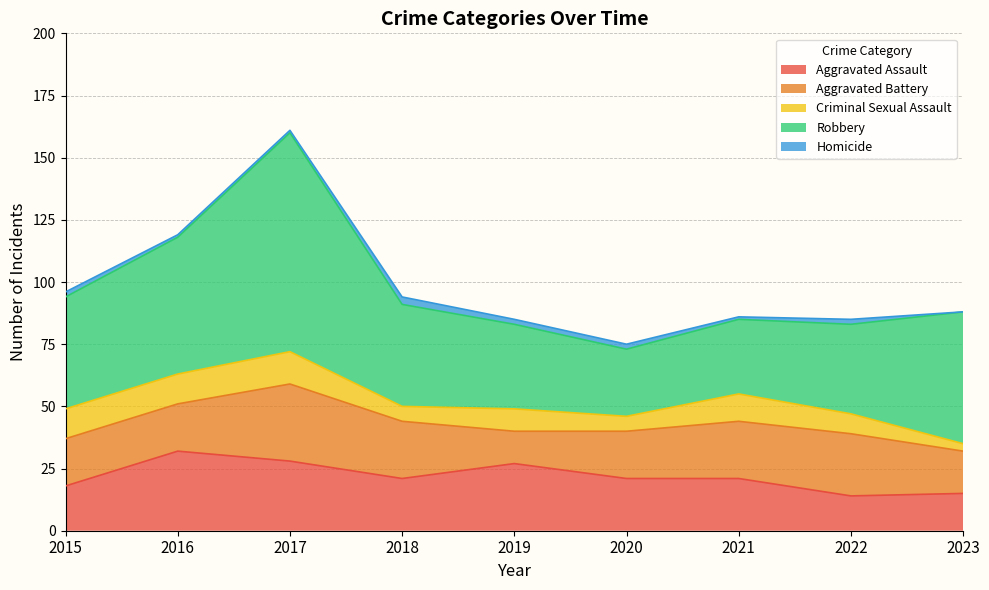

At which category does Aggravated Assault reach its first local valley?

2018